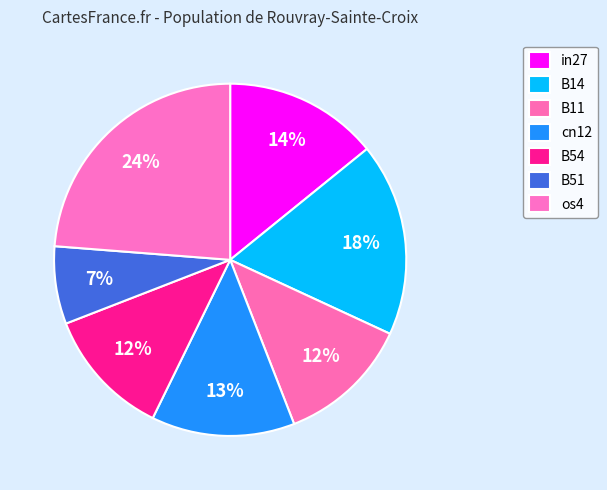

Does any single category account for the majority?

No